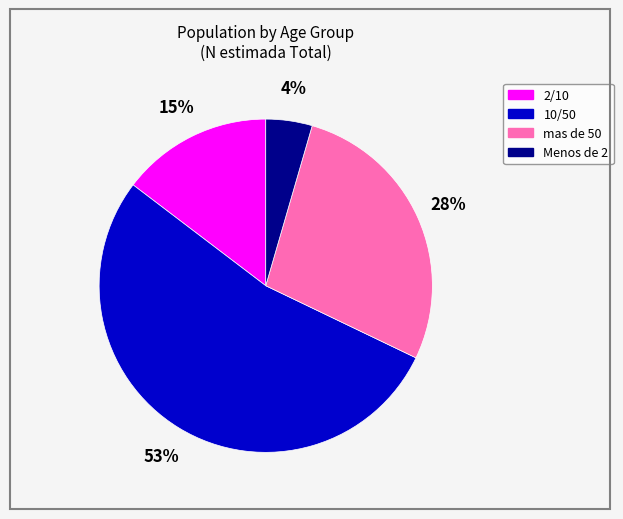

What percentage is the mas de 50 slice, to the nearest percent?

28%